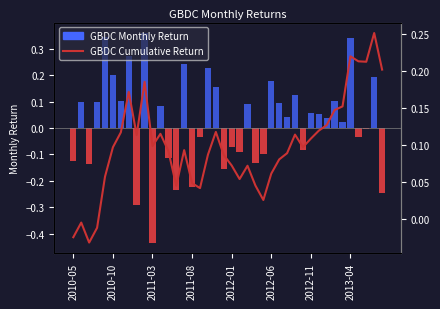

What is the difference between the maximum and minimum values?

0.3